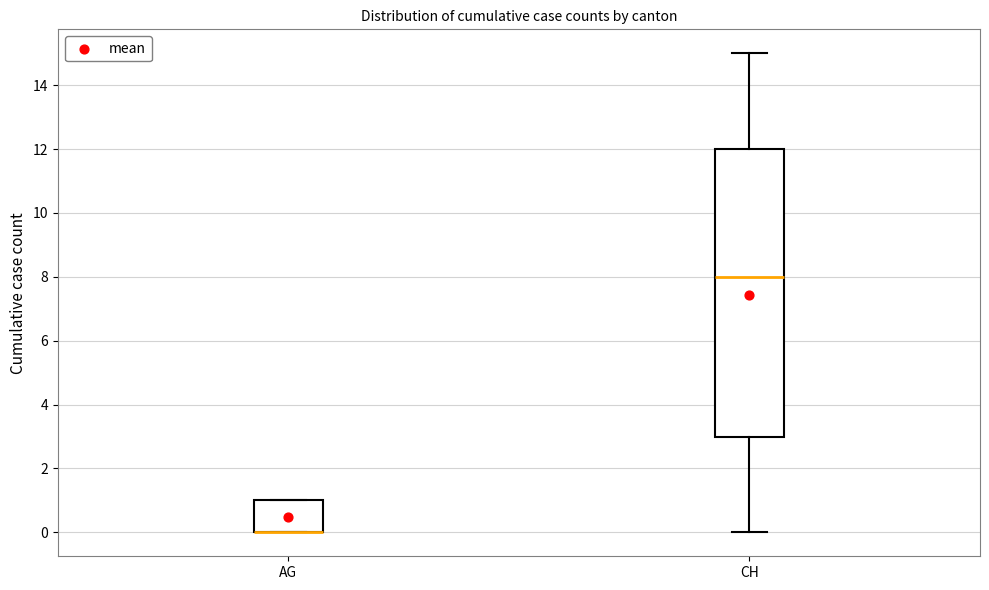

Where is the lower edge of the box for AG on the y-axis? The values are not printed on the chart, so give them approximately, as read against the axis.

0